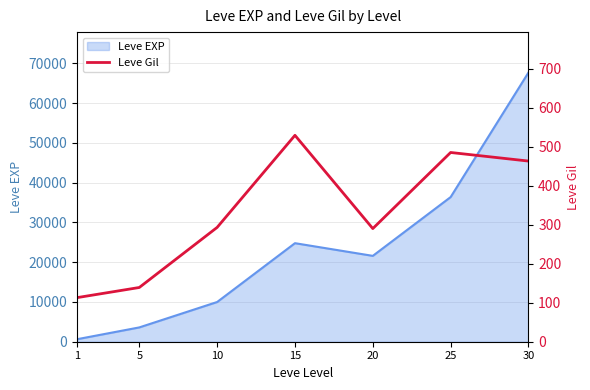

List the labels in order of value, smallest first.

1, 5, 20, 10, 30, 25, 15